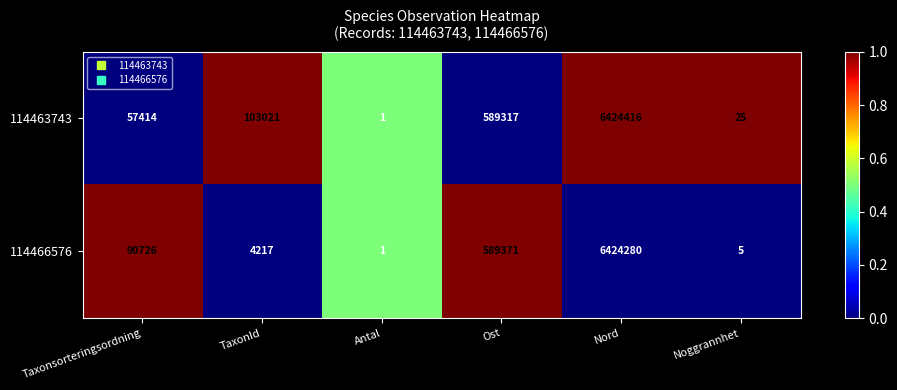

The 114463743 series shows 0 at Antal. True or false?

False